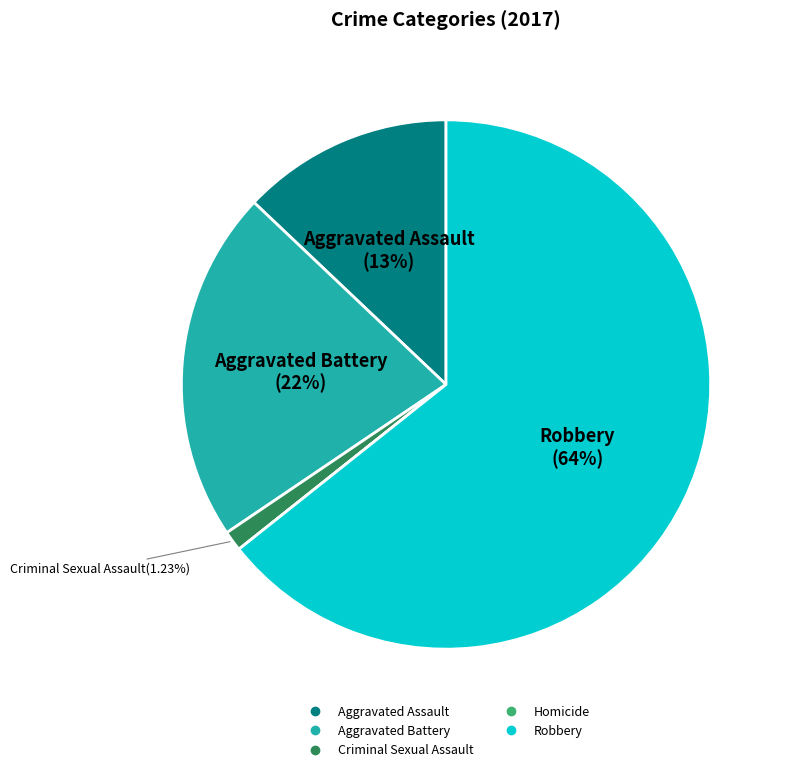

Which category has the biggest portion of the pie?

Robbery